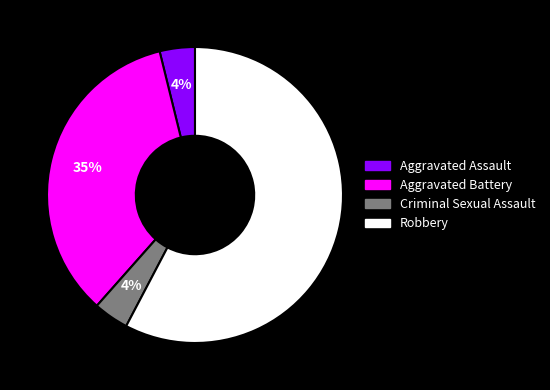

Which category has the biggest portion of the pie?

Robbery